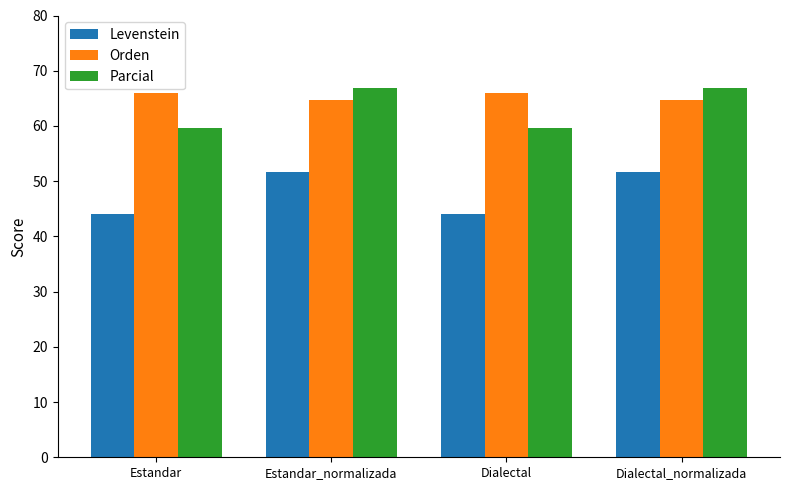

Is the value of Parcial at Estandar_normalizada greater than the value of Orden at Estandar?

Yes